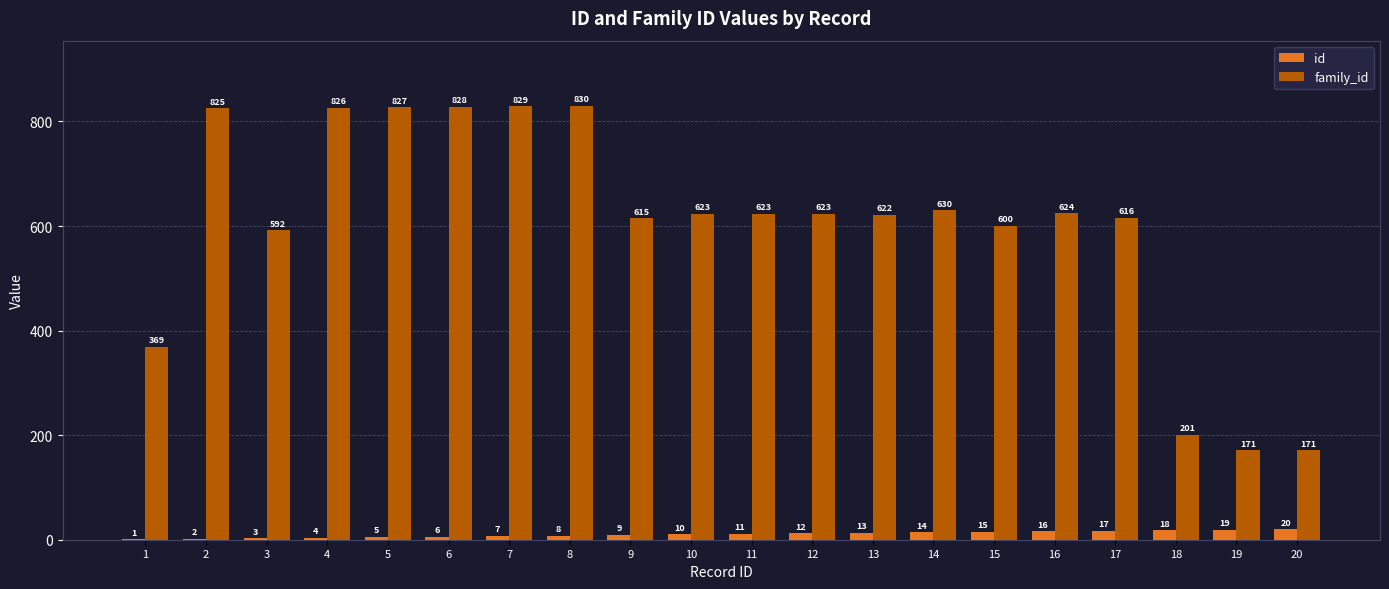

Which series changed the most between 9 and 17?

id